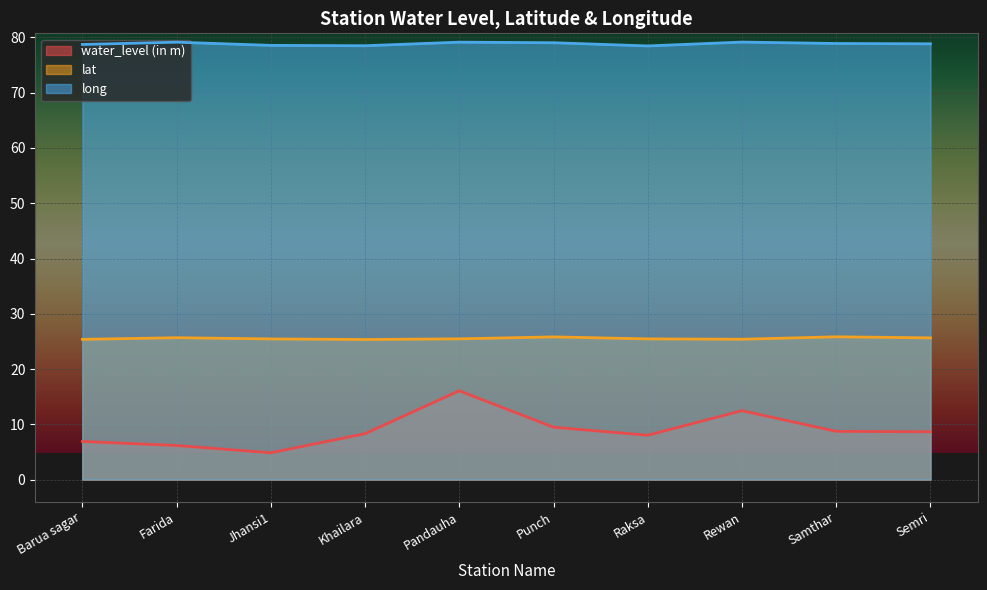

How many interior local valleys does the water_level (in m) series have?

2